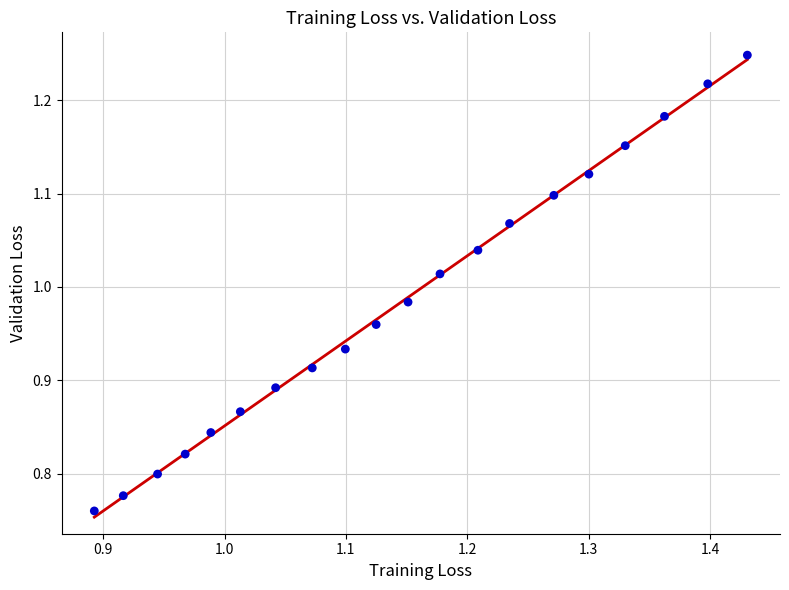

What is the range of Y values (max minus min)?

0.5